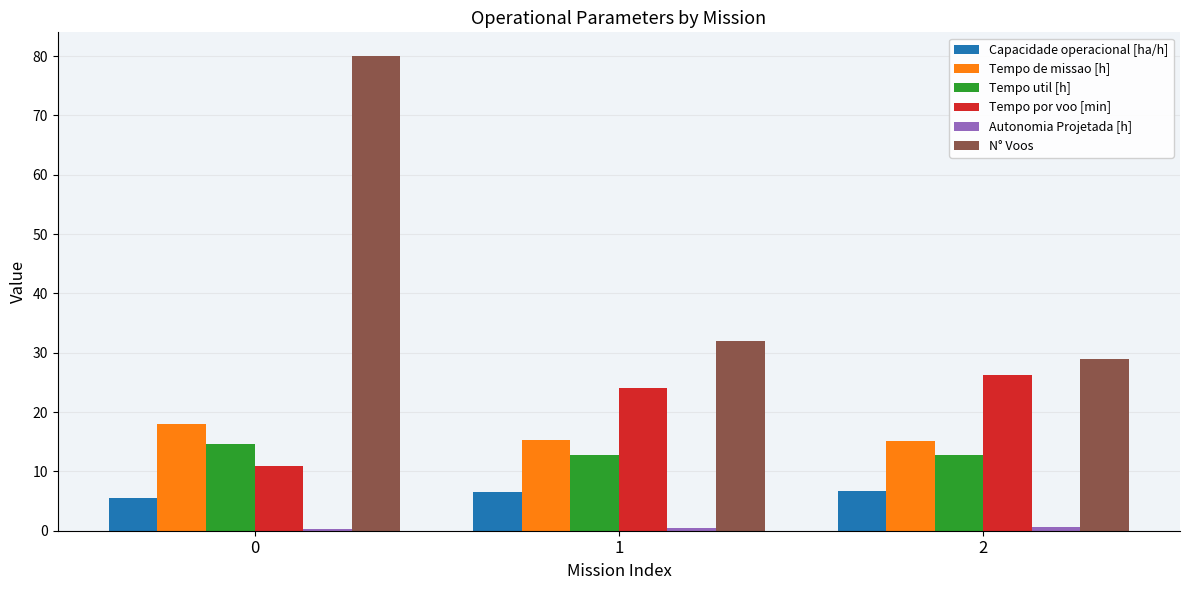

True or false: Tempo por voo [min] has a value of 36.6 at 2.

False